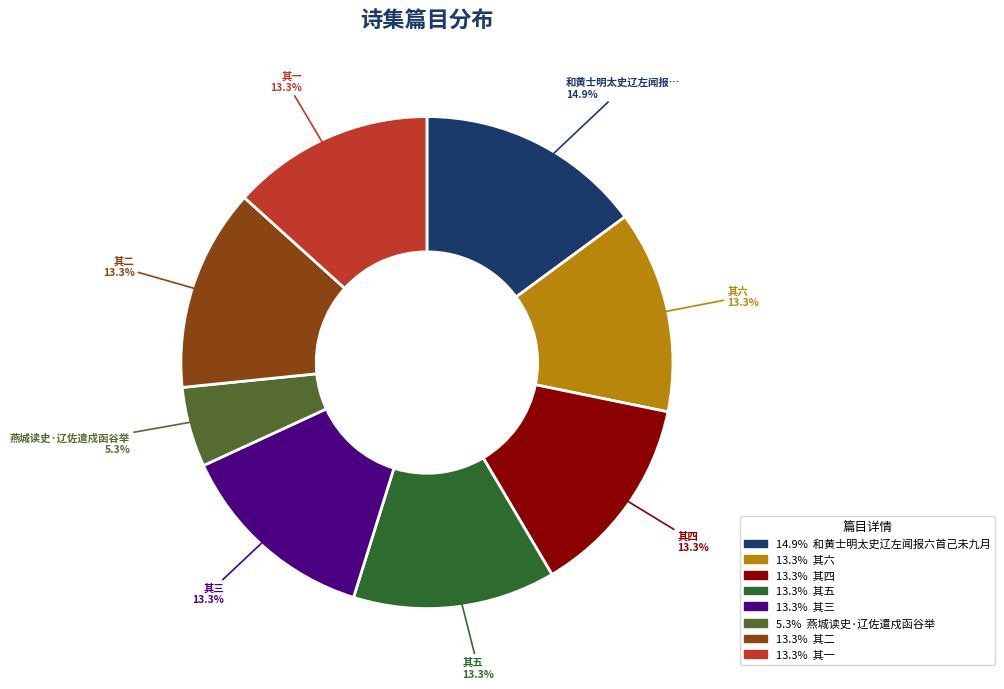

What is the largest slice in the pie chart?

和黄士明太史辽左闻报六首己未九月